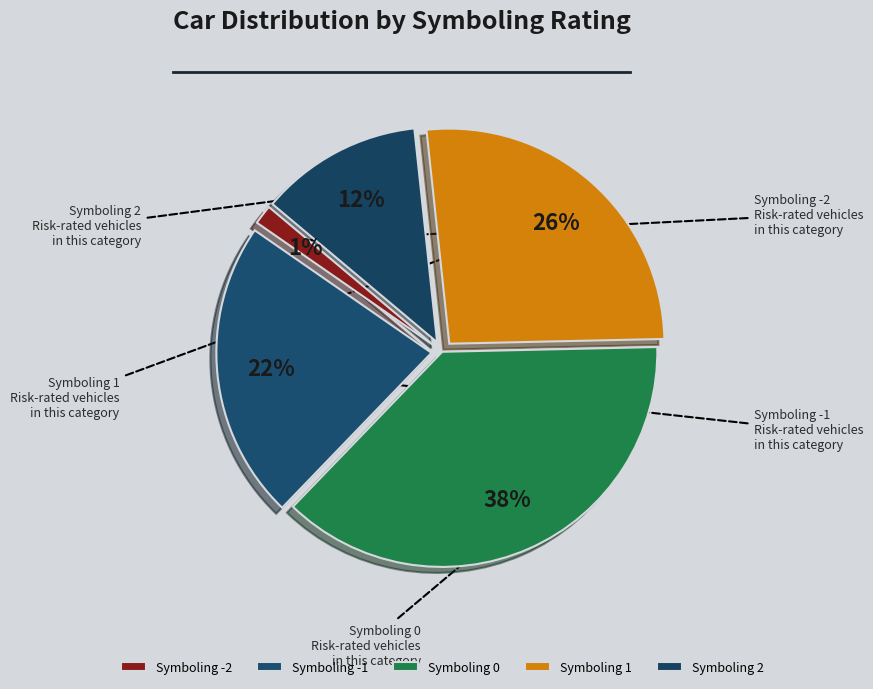

How many slices are in this pie chart?

5